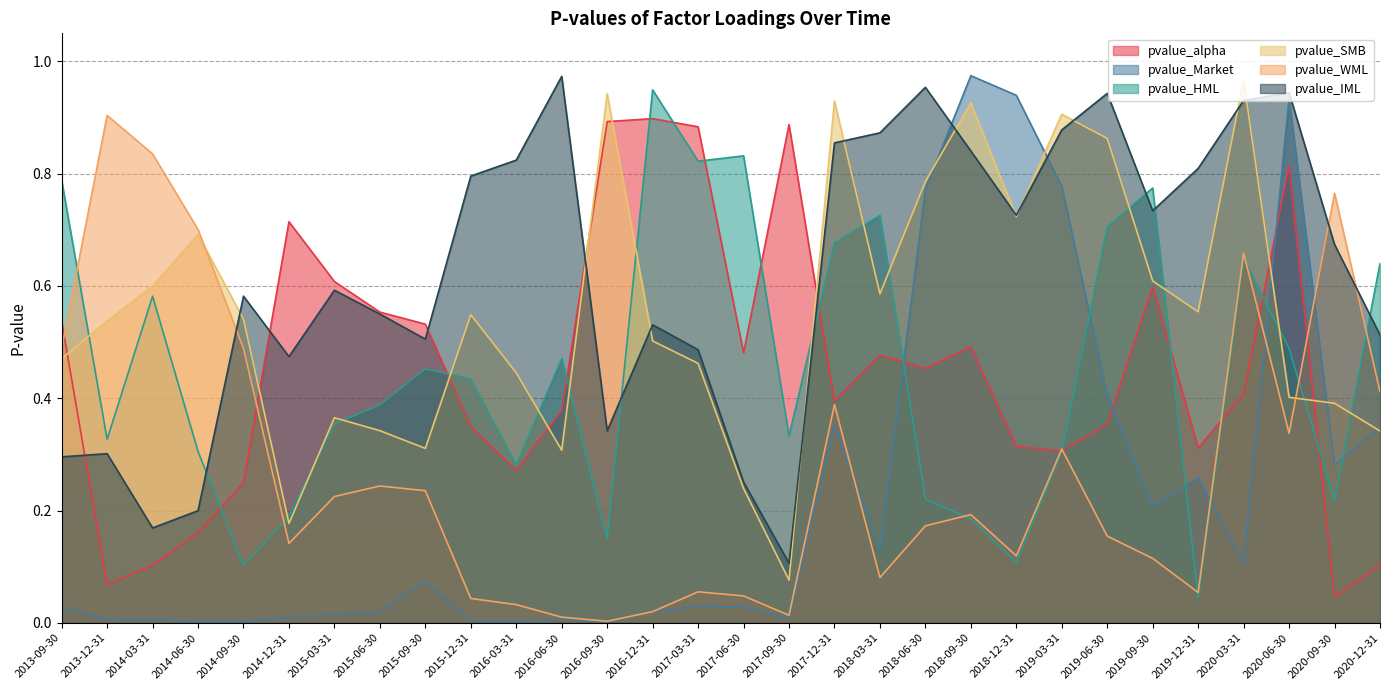

How many times do pvalue_Market and pvalue_WML cross each other?

4